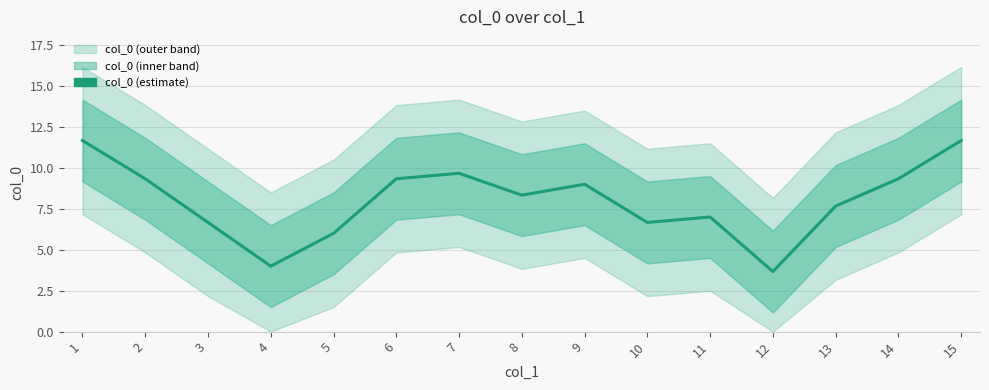

What is the sum of all values?

120.0